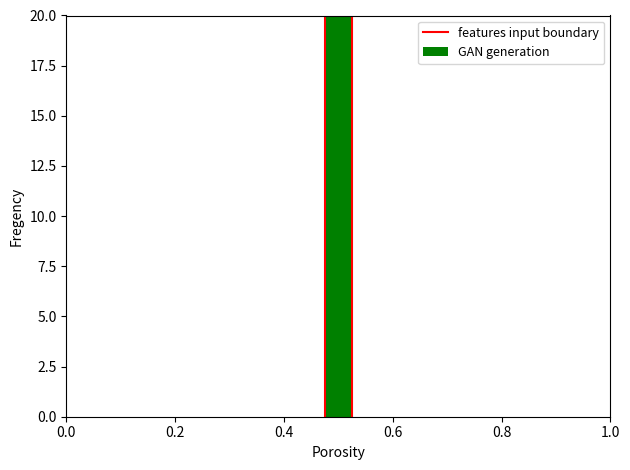

What is the value of the 2nd bar from the left?

1